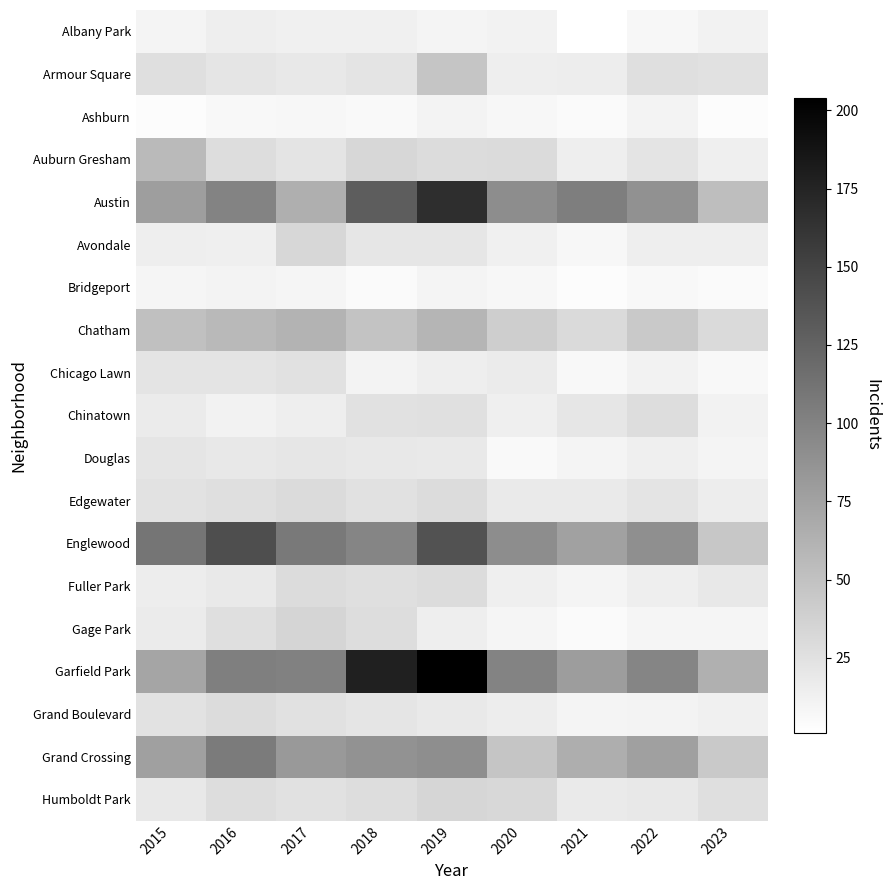

What is the difference between the highest and lowest values at 2016?

135